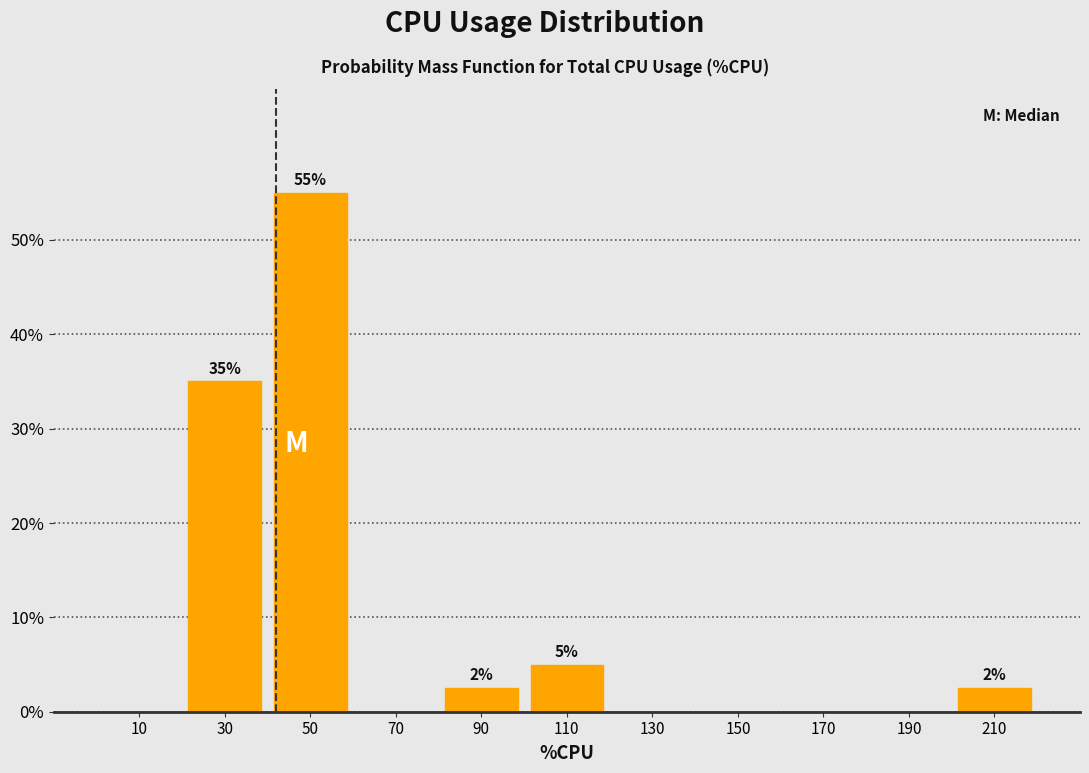

Which range on the x-axis has the tallest bar?

40 to 60